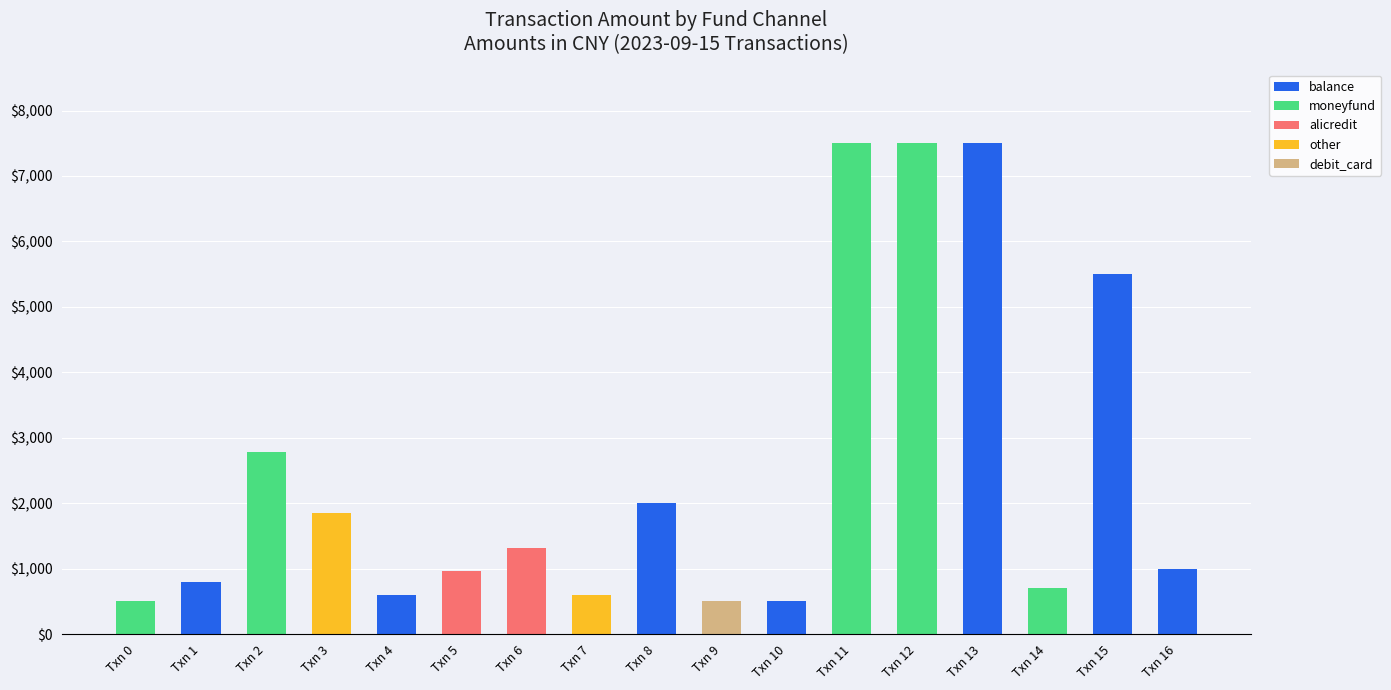

What is the maximum value for balance?

7500.0